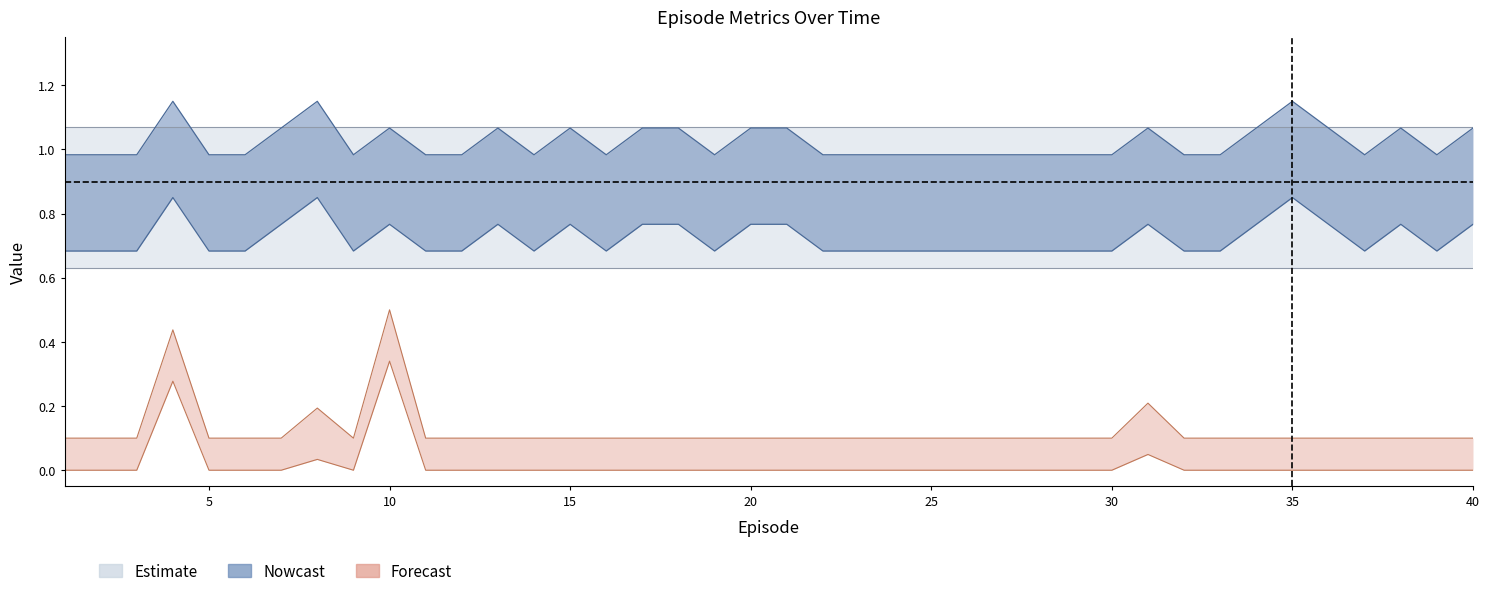

Which category has the lowest value across all series?

1